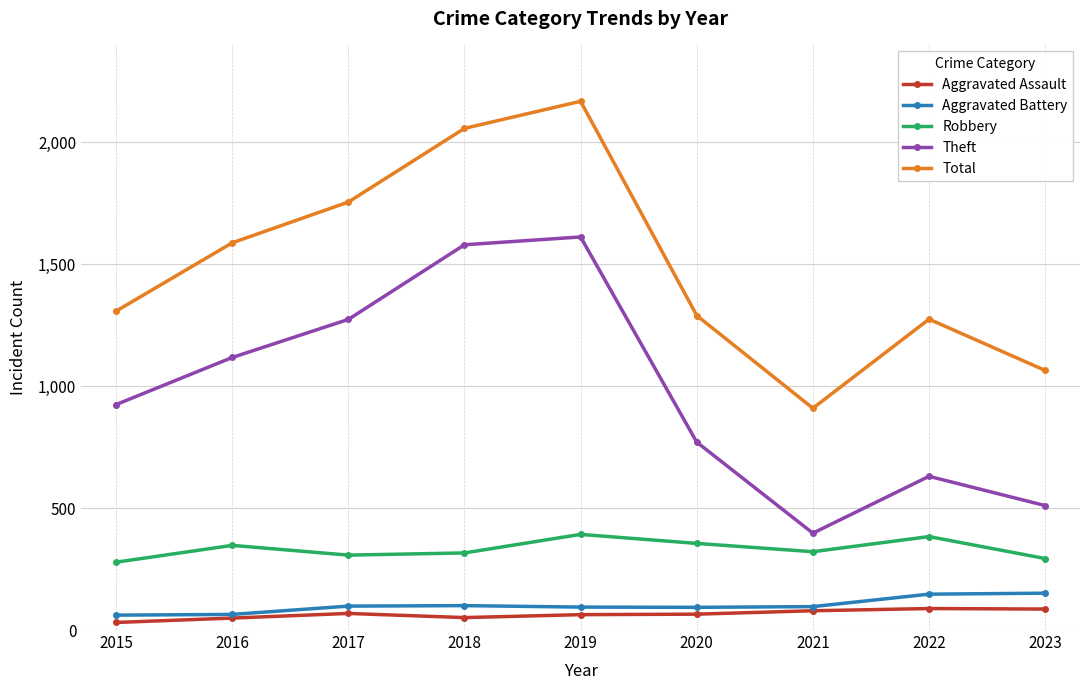

What is the value of the Total point at the 1st from the left?

1307